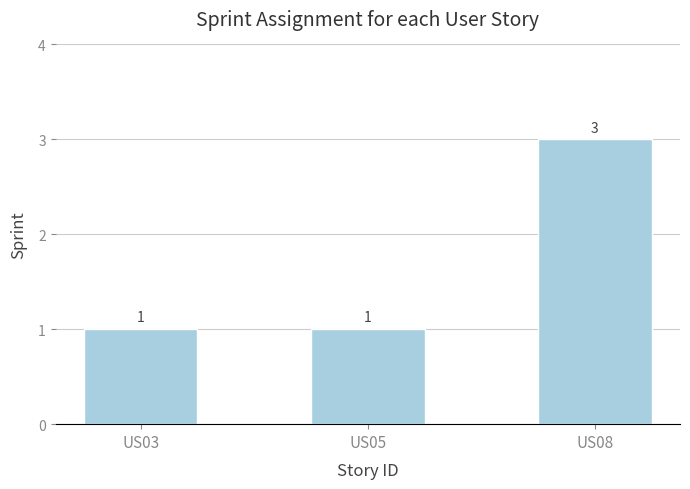

What is the ratio of the value at US05 to the value at US03?

1.0